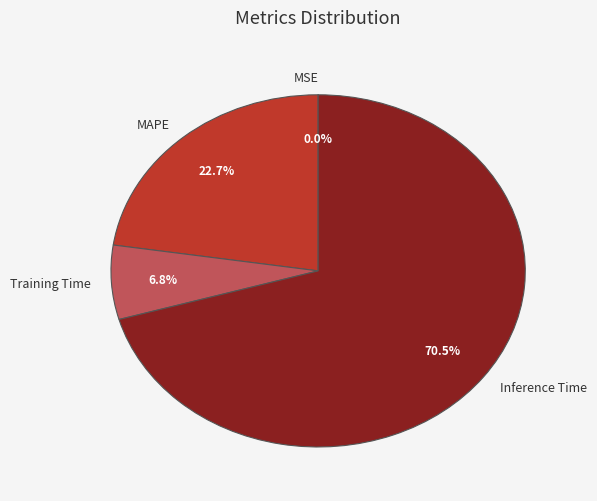

What portion of the pie excludes Training Time?

93.2%